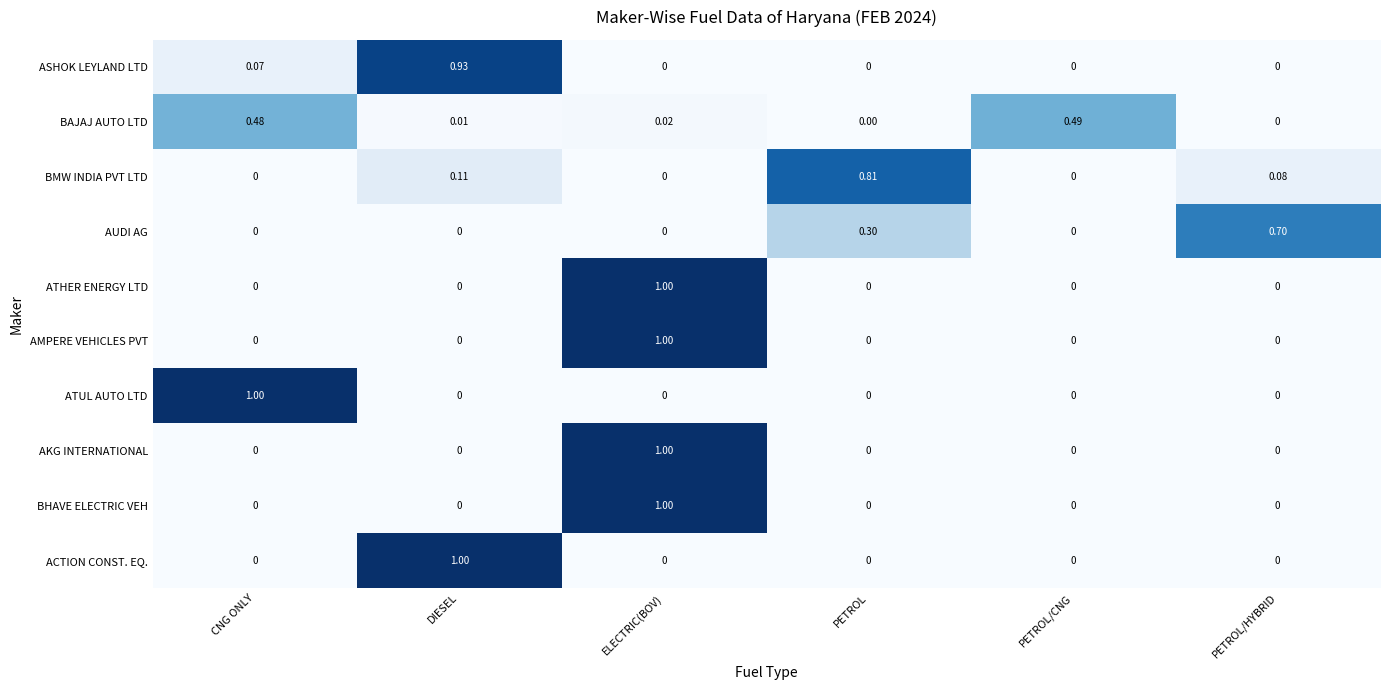

At which category is the sum across all series the highest?

ELECTRIC(BOV)